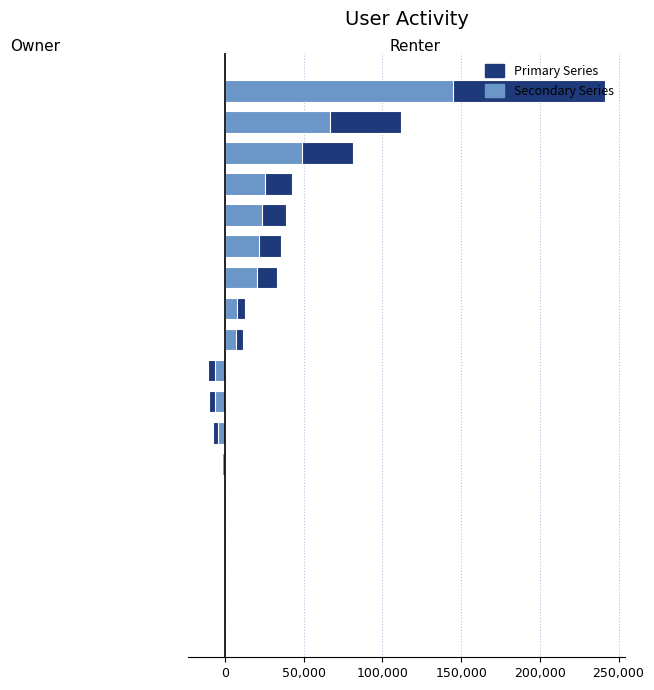

How many bars are there in each group?

2